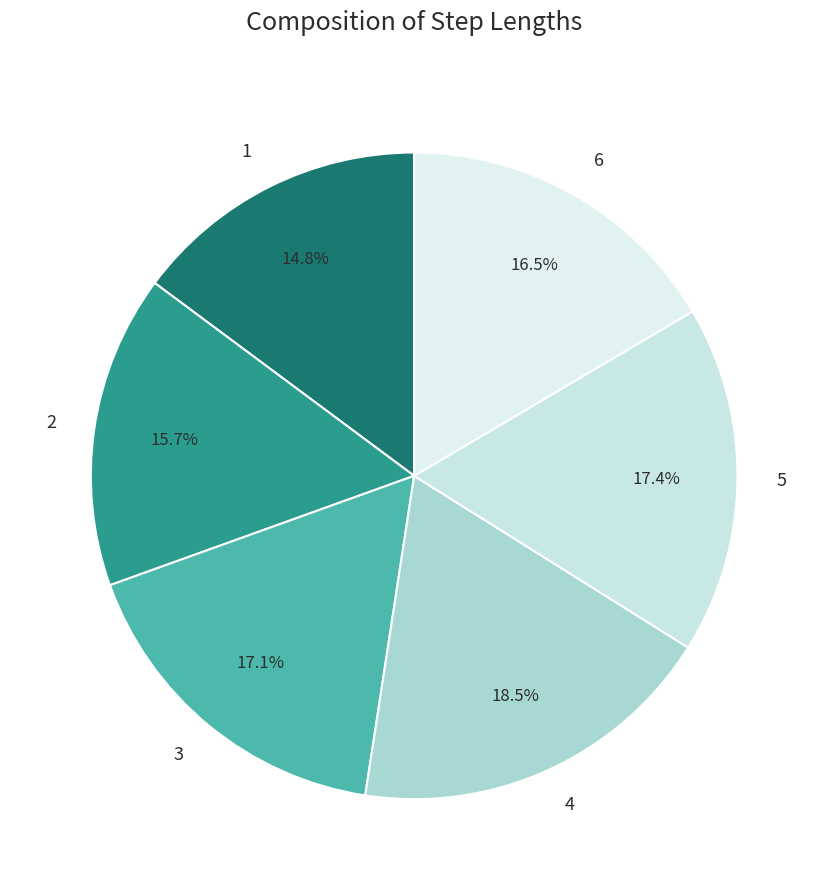

How many slices are in this pie chart?

6